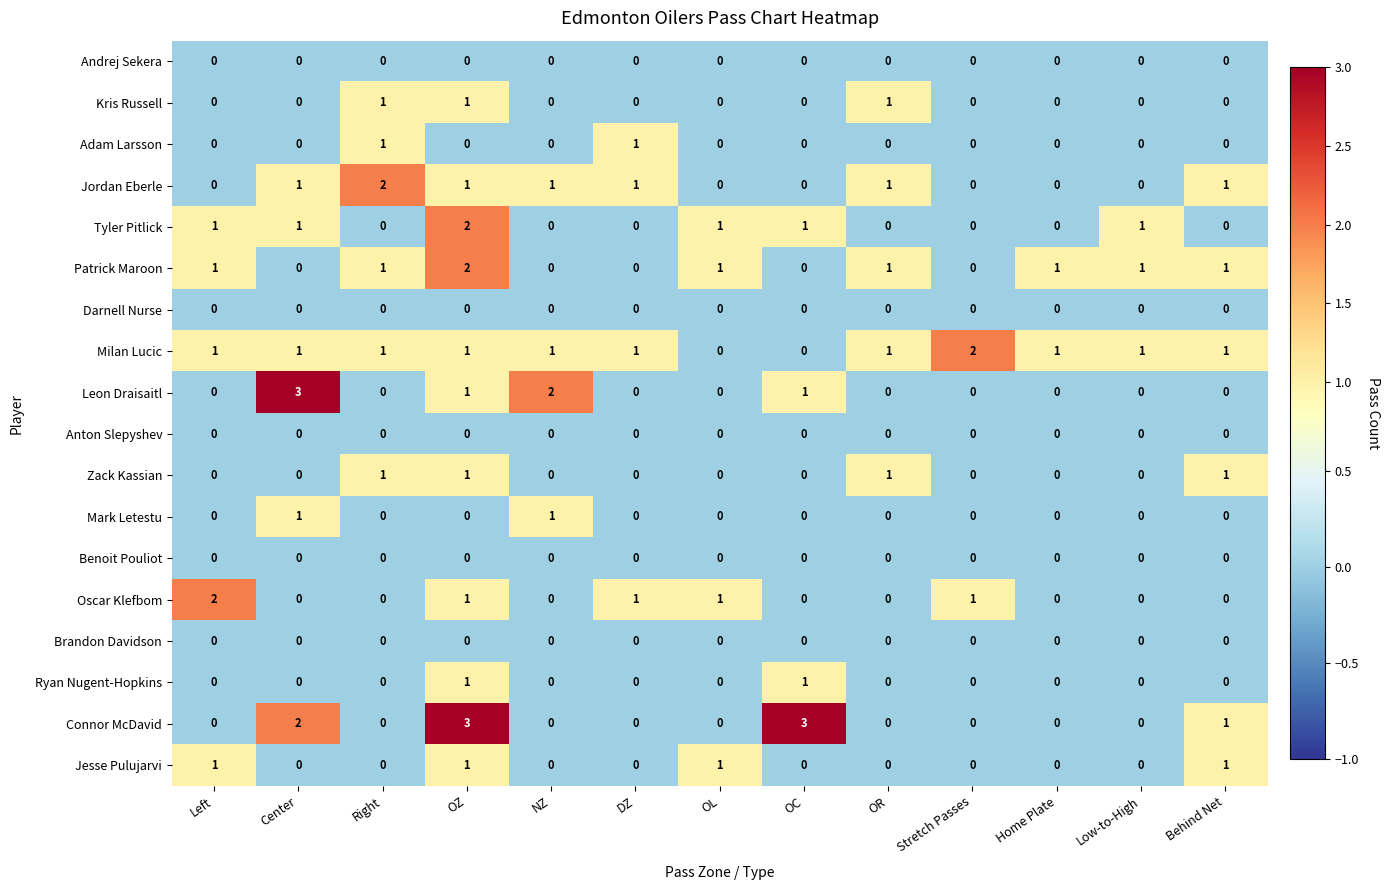

The value of Adam Larsson at OL is -1. True or false?

False